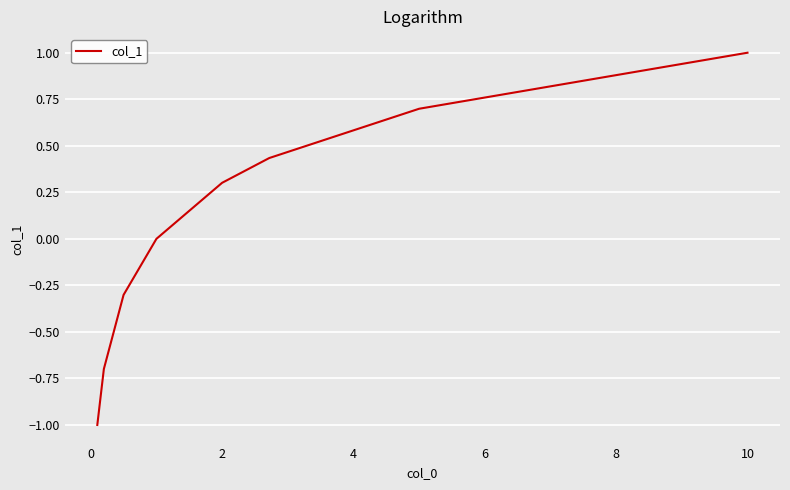

What is the difference between the maximum and minimum values?

2.0